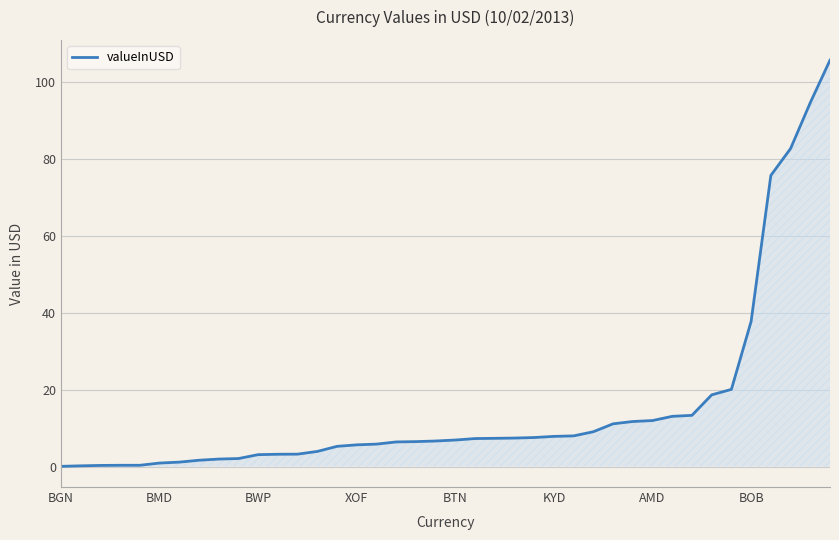

What is the difference between the maximum and minimum values?

105.7